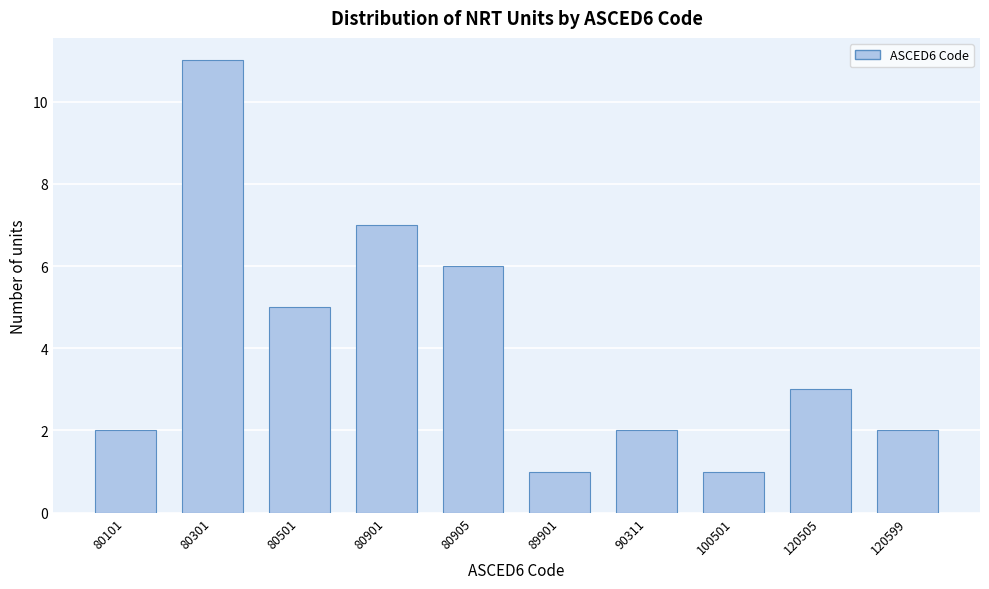

Reading left to right, extract all data points from this chart.

2	11	5	7	6	1	2	1	3	2